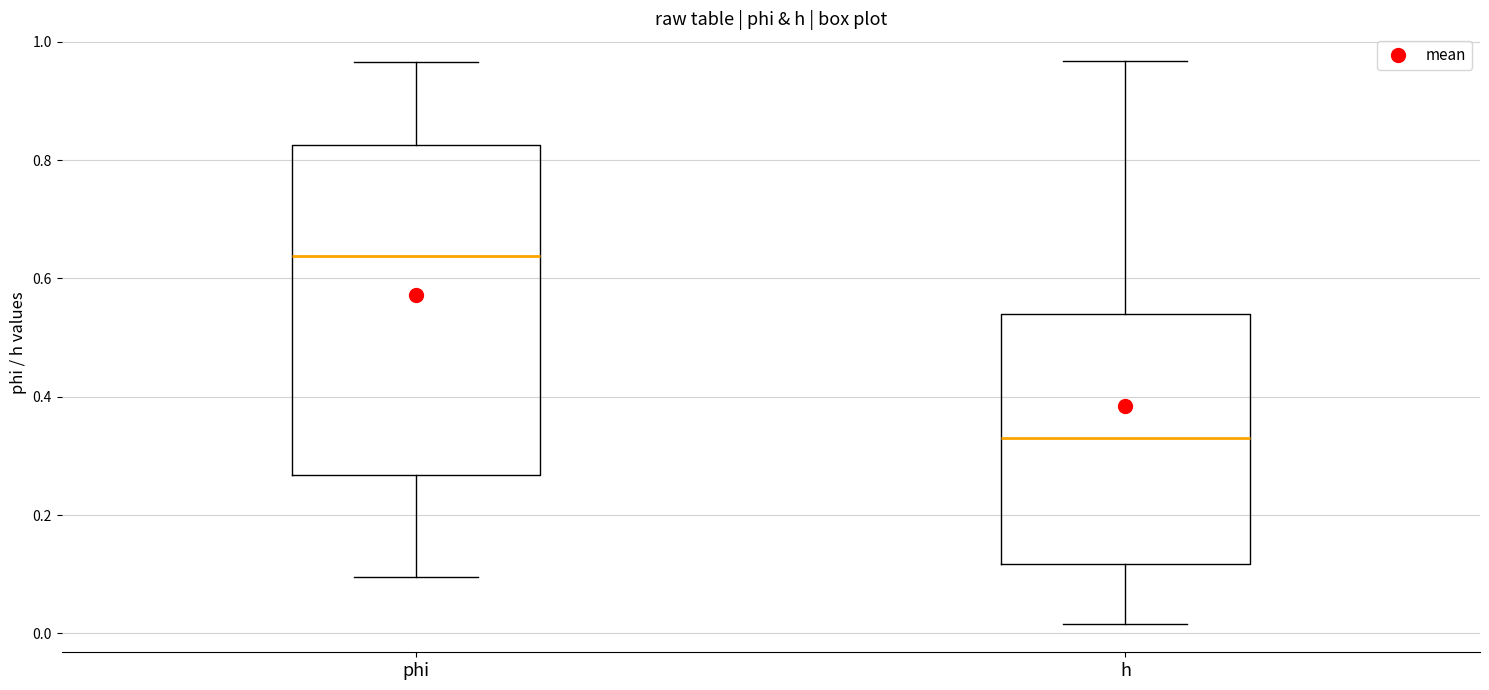

Reading left to right, transcribe this box plot: for each box, give where its median line is, the range the box spans, and where its two whiskers end, as read against the y-axis. The values are not printed on the chart, so give them approximately, as read against the axis.

phi: median 0.64, box 0.26 to 0.82, whiskers 0.10 to 0.96
h: median 0.34, box 0.12 to 0.54, whiskers 0.02 to 0.96